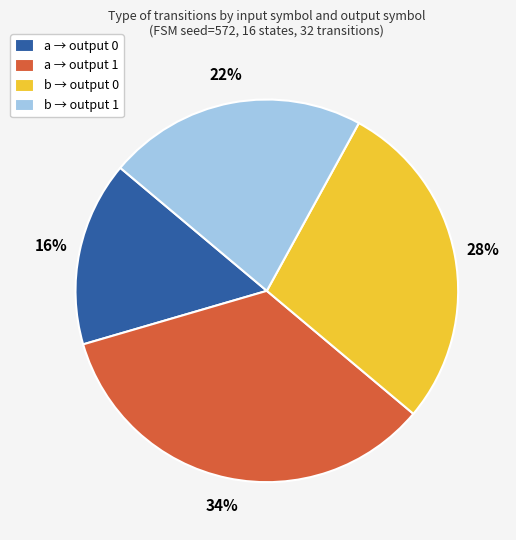

Which has a higher value, a → output 1 or b → output 1?

a → output 1